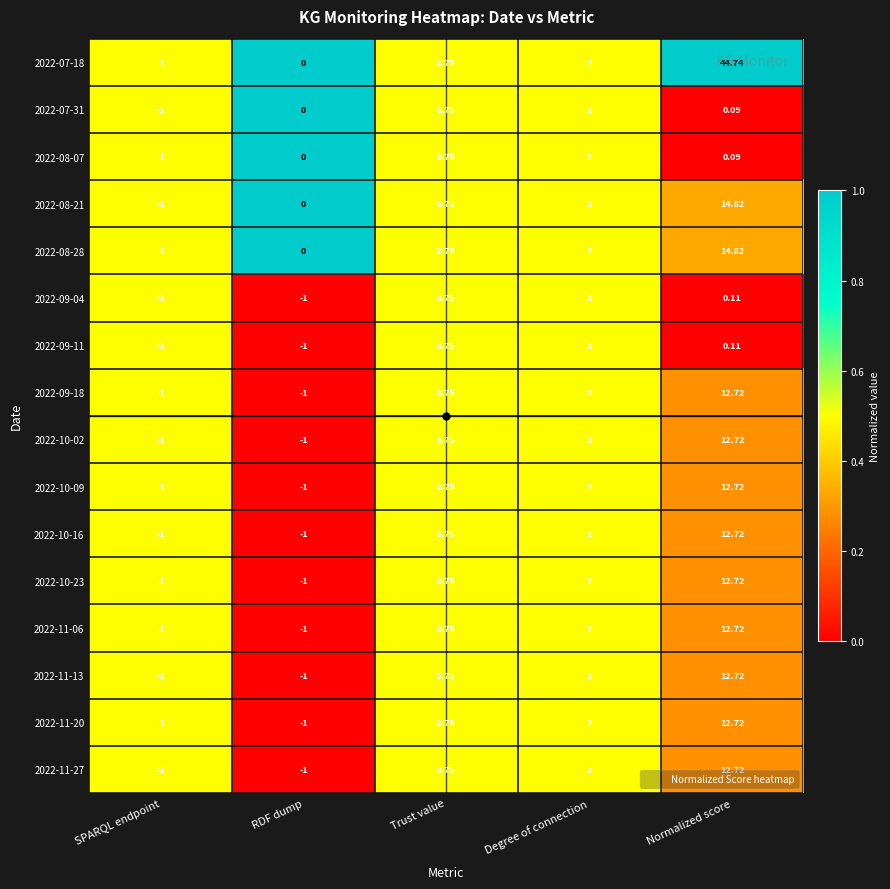

Which series changed the most between Trust value and Normalized score?

2022-07-18